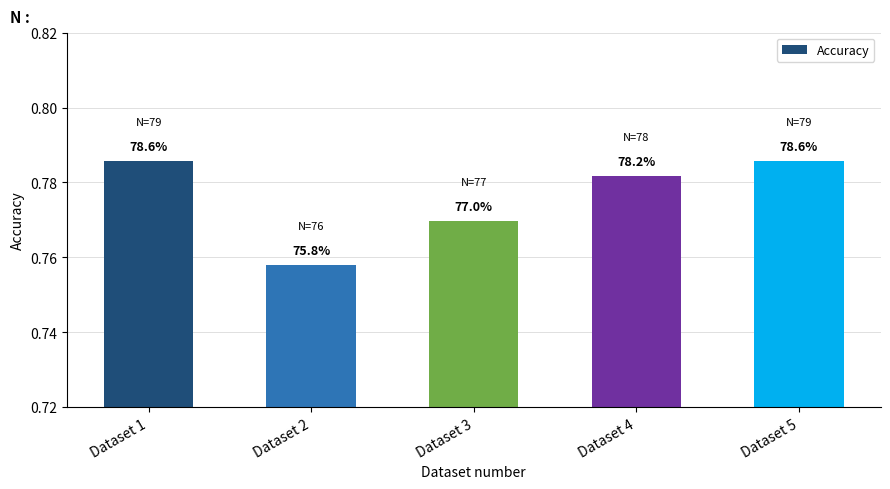

List the labels in order of value, smallest first.

Dataset 2, Dataset 3, Dataset 4, Dataset 1, Dataset 5